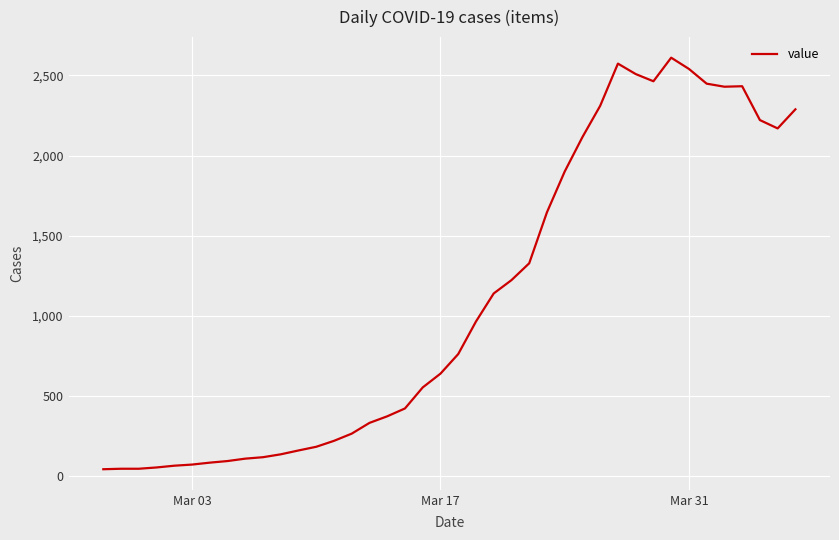

What is the maximum value shown in the chart?

2610